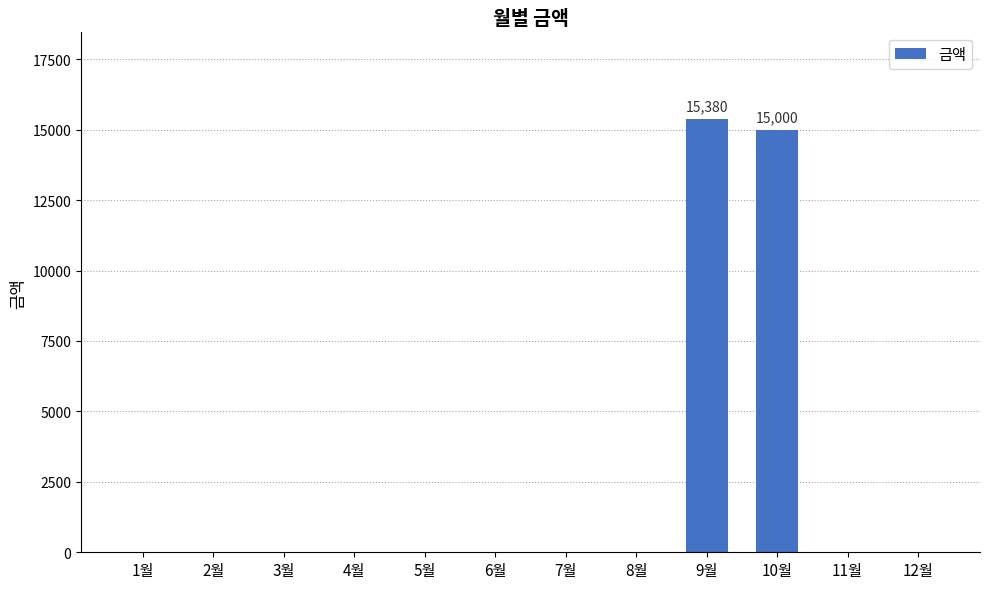

Which label corresponds to the largest value in the chart?

9월